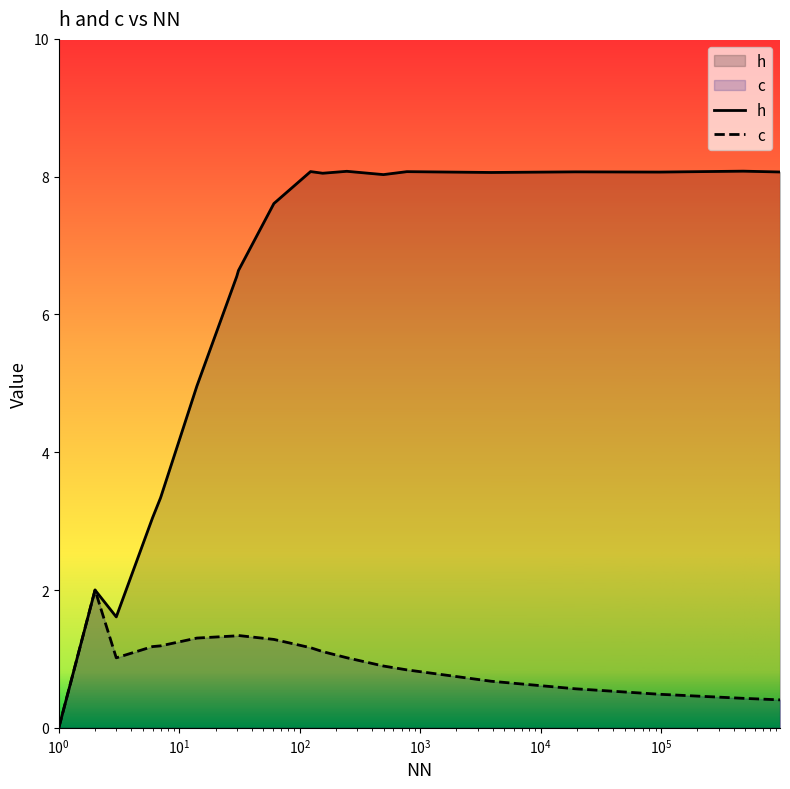

Which series has the largest total across all categories?

h